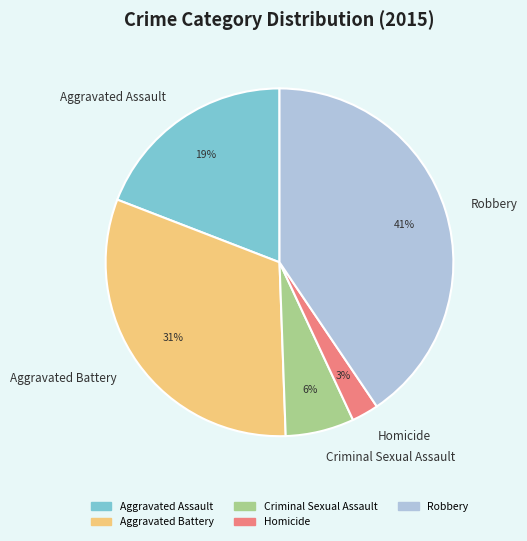

Do Robbery and Aggravated Assault together represent more than half of the pie?

Yes